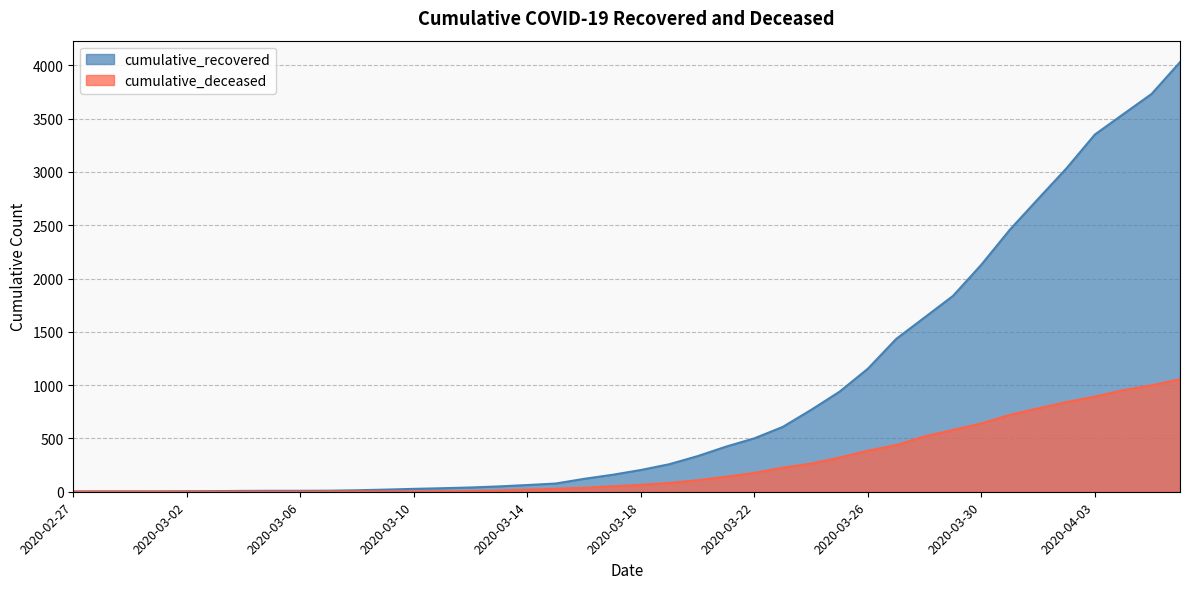

Is it true that cumulative_recovered equals 4 at 2020-03-01?

True